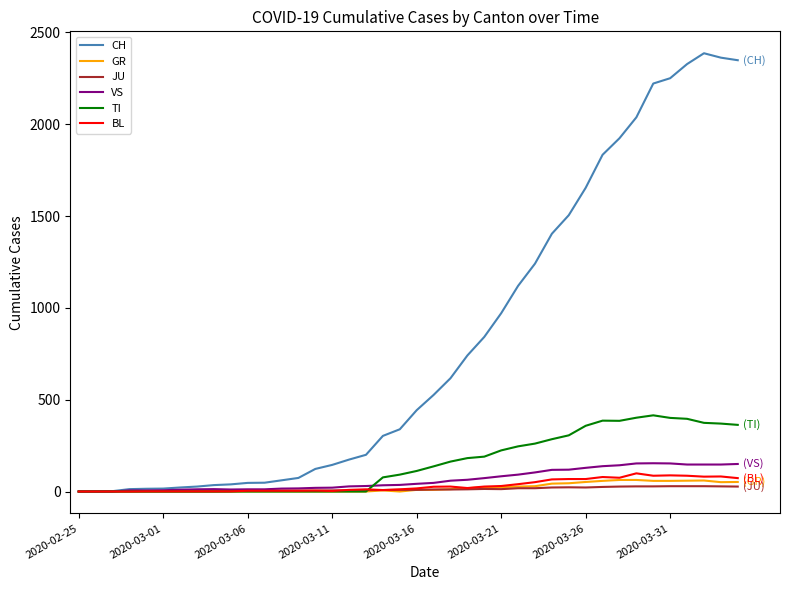

What is the maximum value shown in the chart?

2387